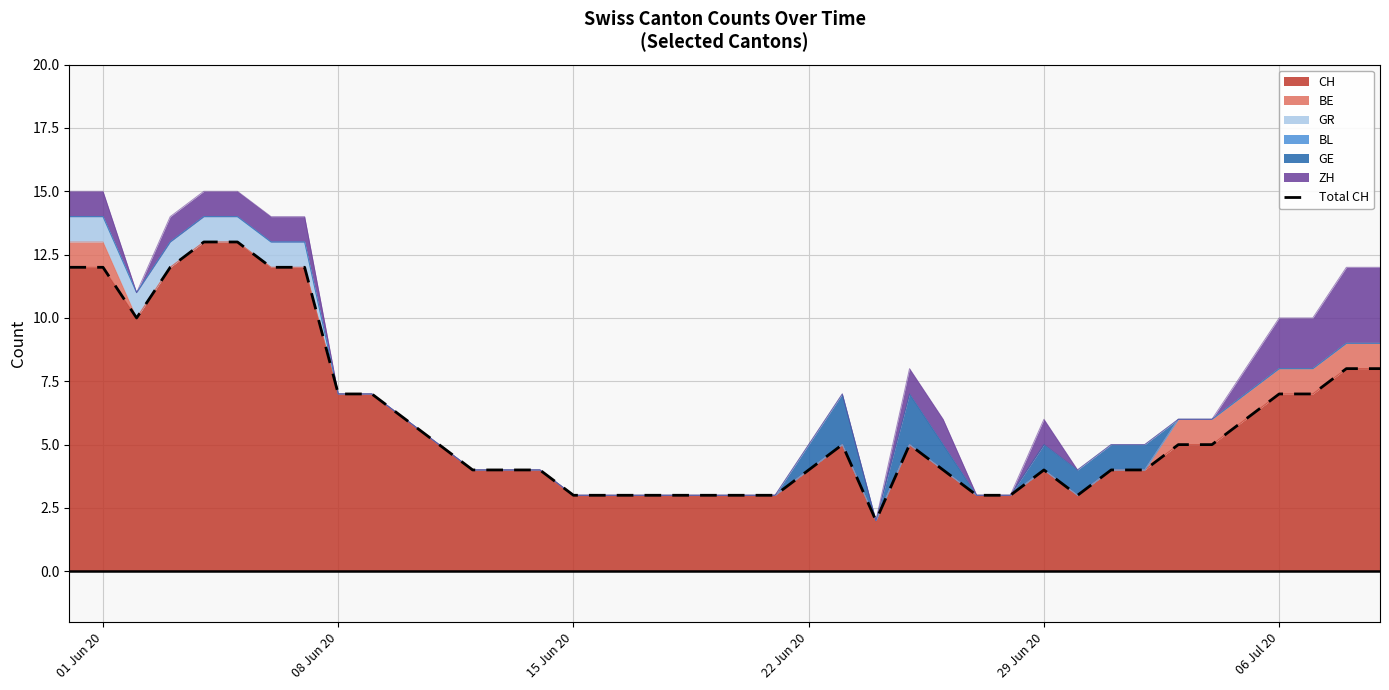

What is the highest value of the CH series?

13